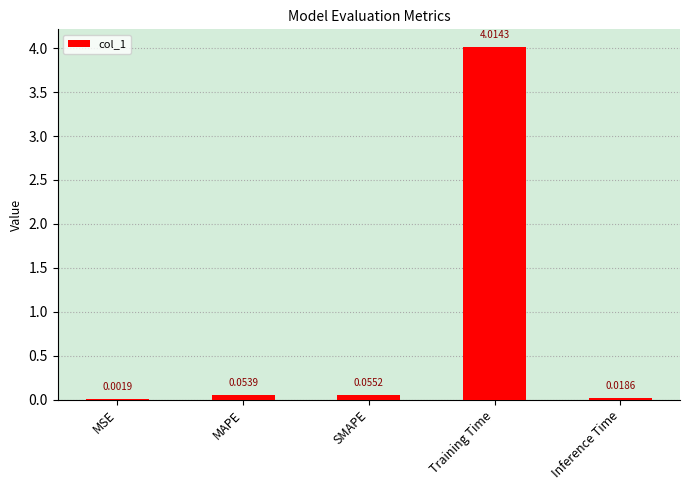

What is the average value?

0.8